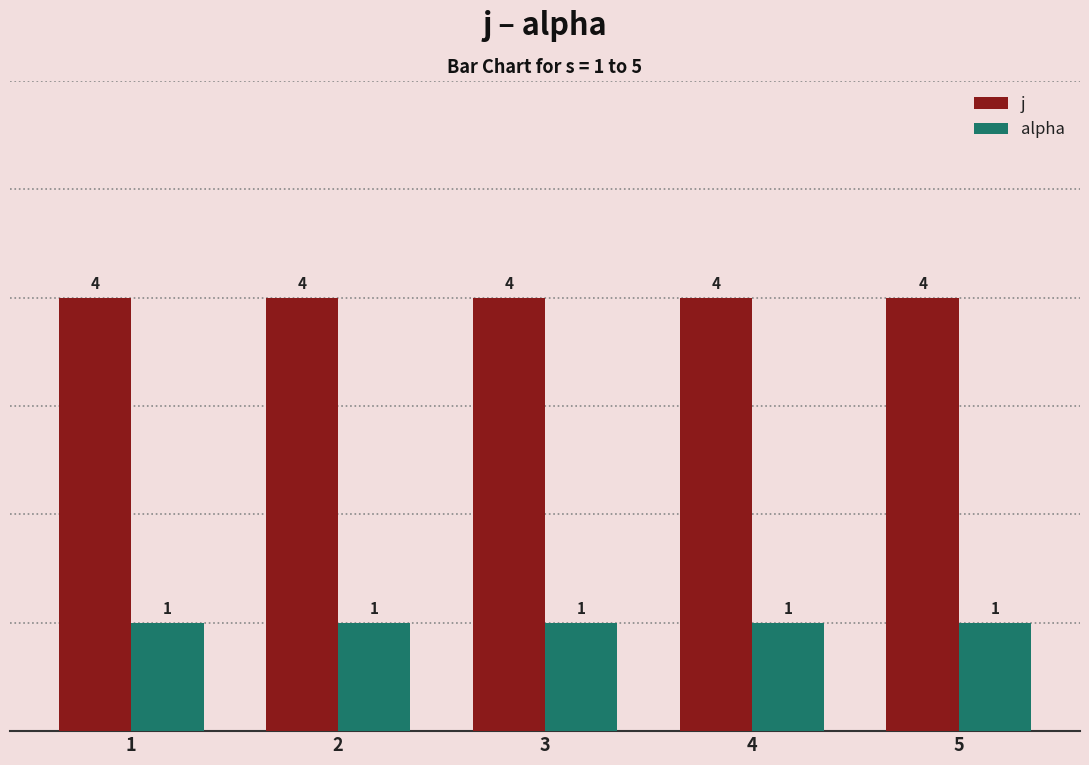

Are the bars horizontal?

No